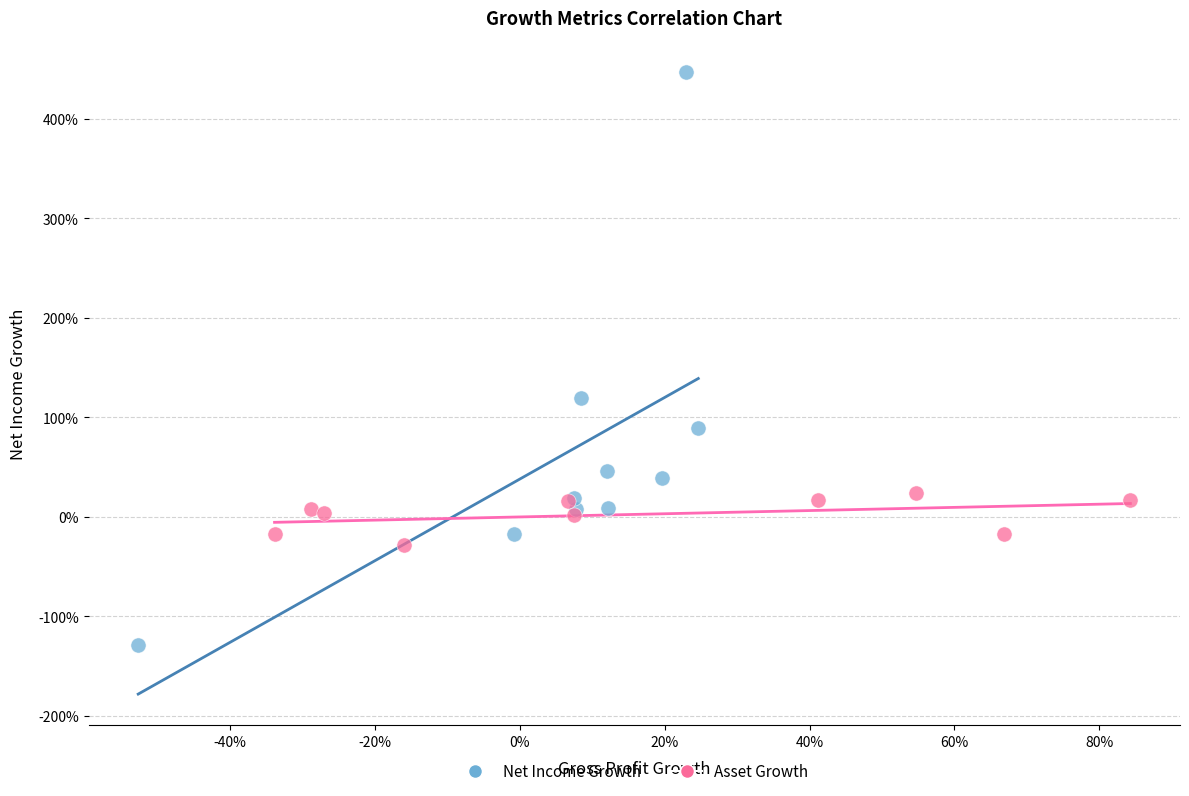

Which series contains the highest Y value?

Net Income Growth